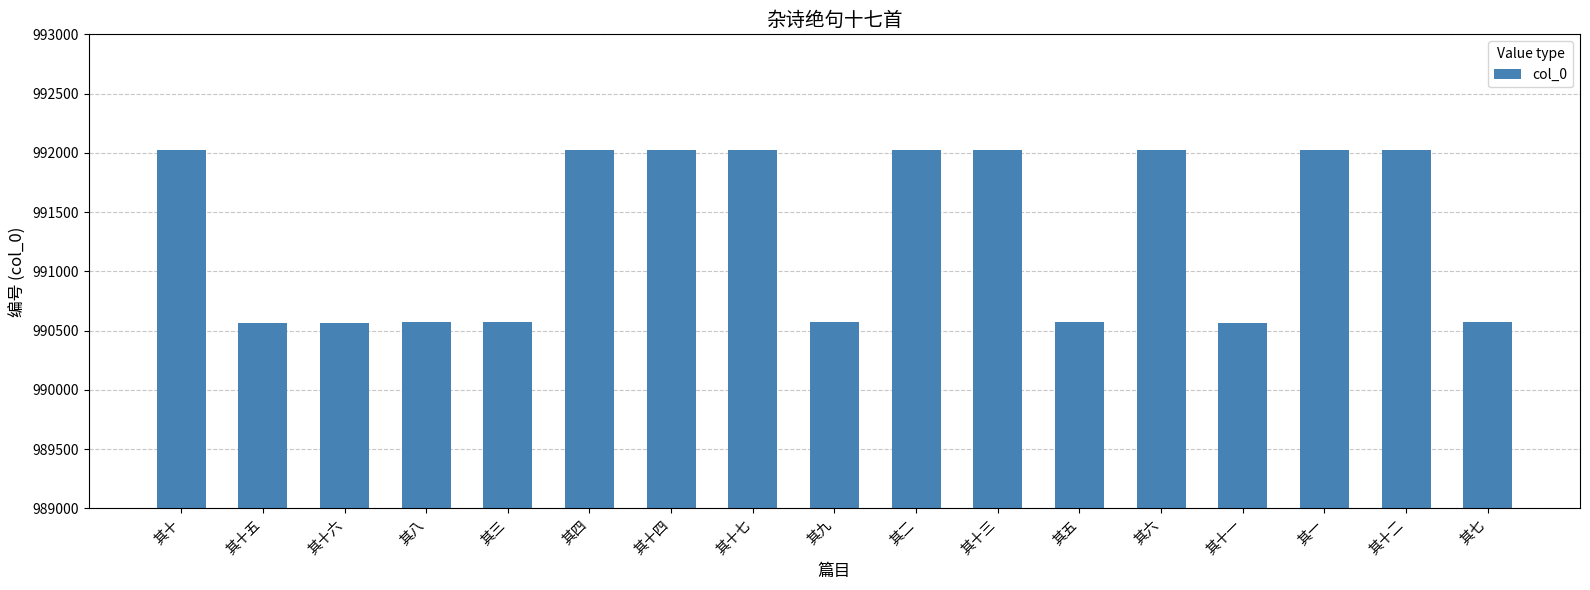

What is the minimum value shown in the chart?

990566